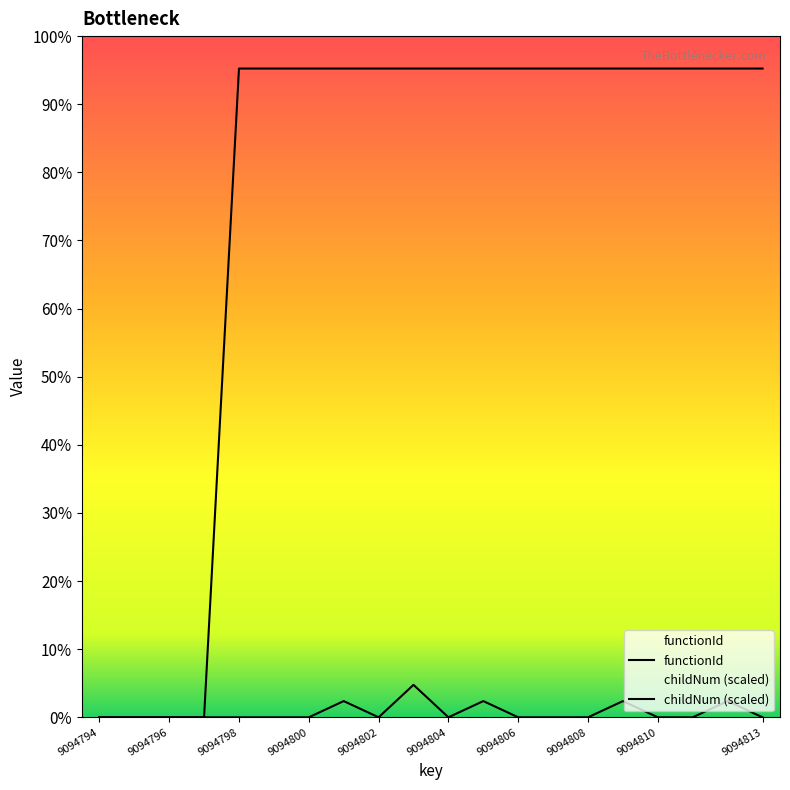

List the series in order of their peak value, lowest first.

childNum (scaled), functionId